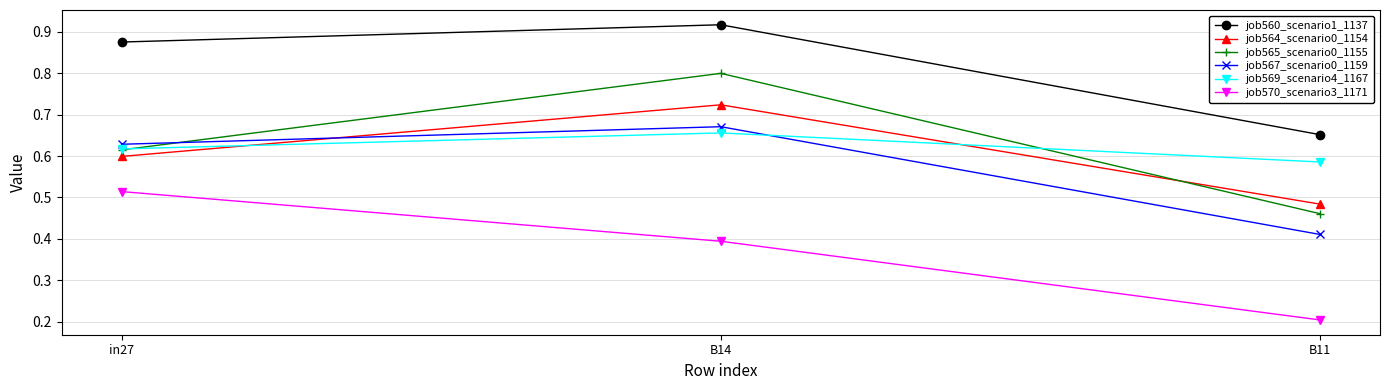

Between in27 and B14, which series saw the biggest shift?

job565_scenario0_1155